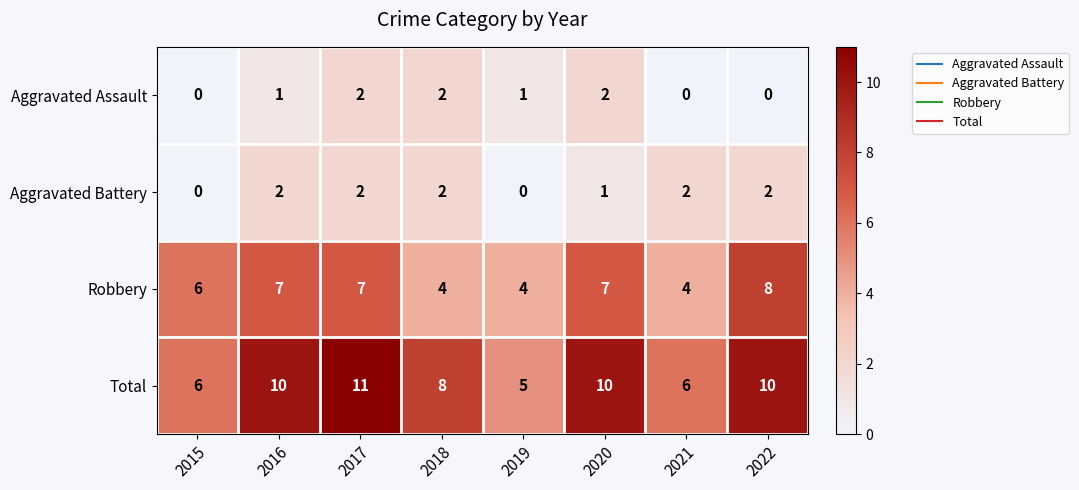

What is the maximum value shown in the chart?

11